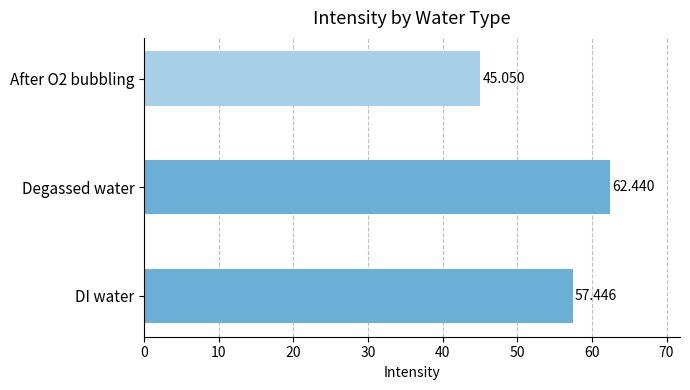

How many values exceed 57?

2